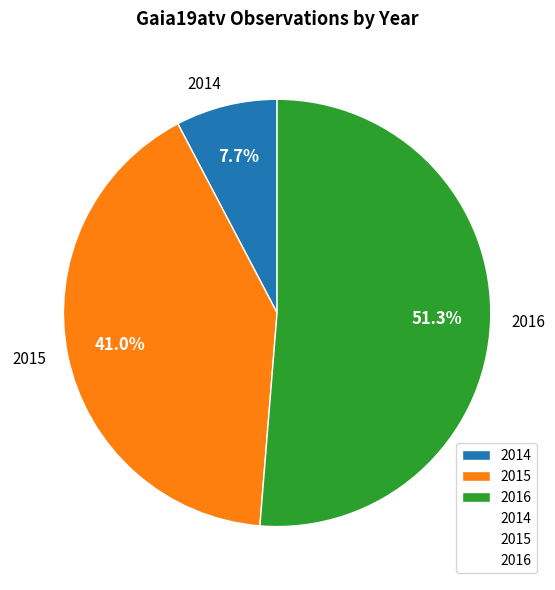

Count the number of slices in the pie.

3